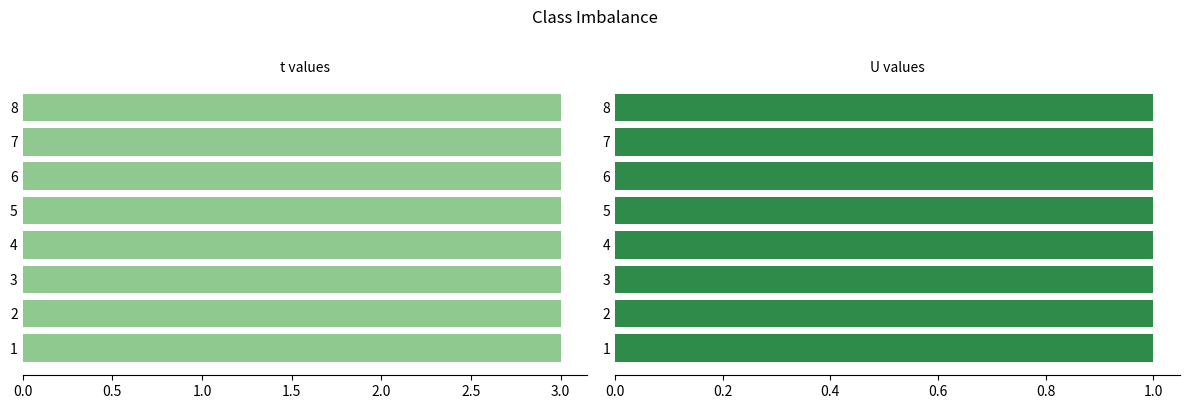

Reading left to right, list all the values displayed in this chart.

t: 1=3	2=3	3=3	4=3	5=3	6=3	7=3	8=3
U: 1=1	2=1	3=1	4=1	5=1	6=1	7=1	8=1